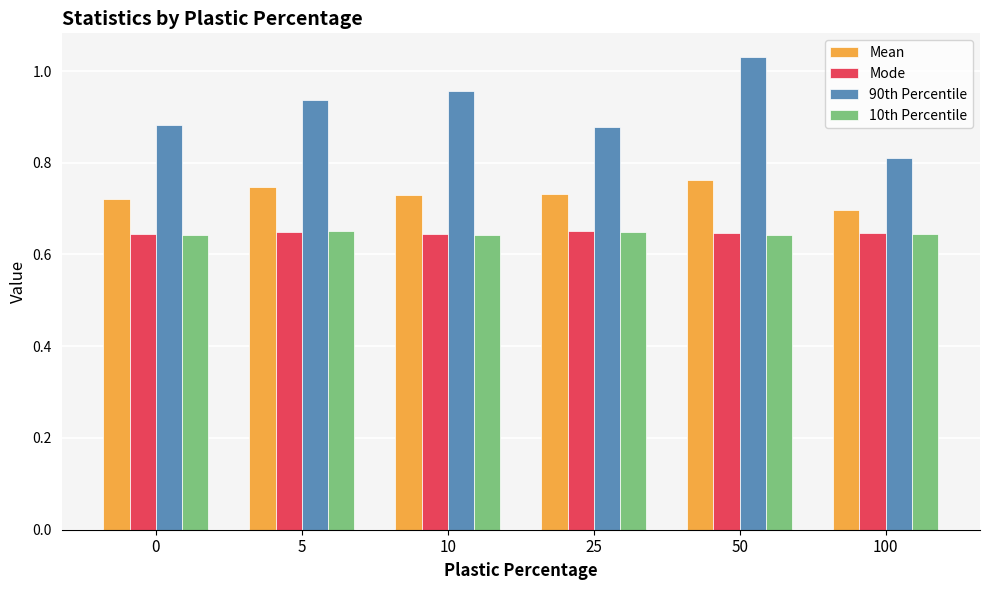

Which series has the largest total across all categories?

90th Percentile